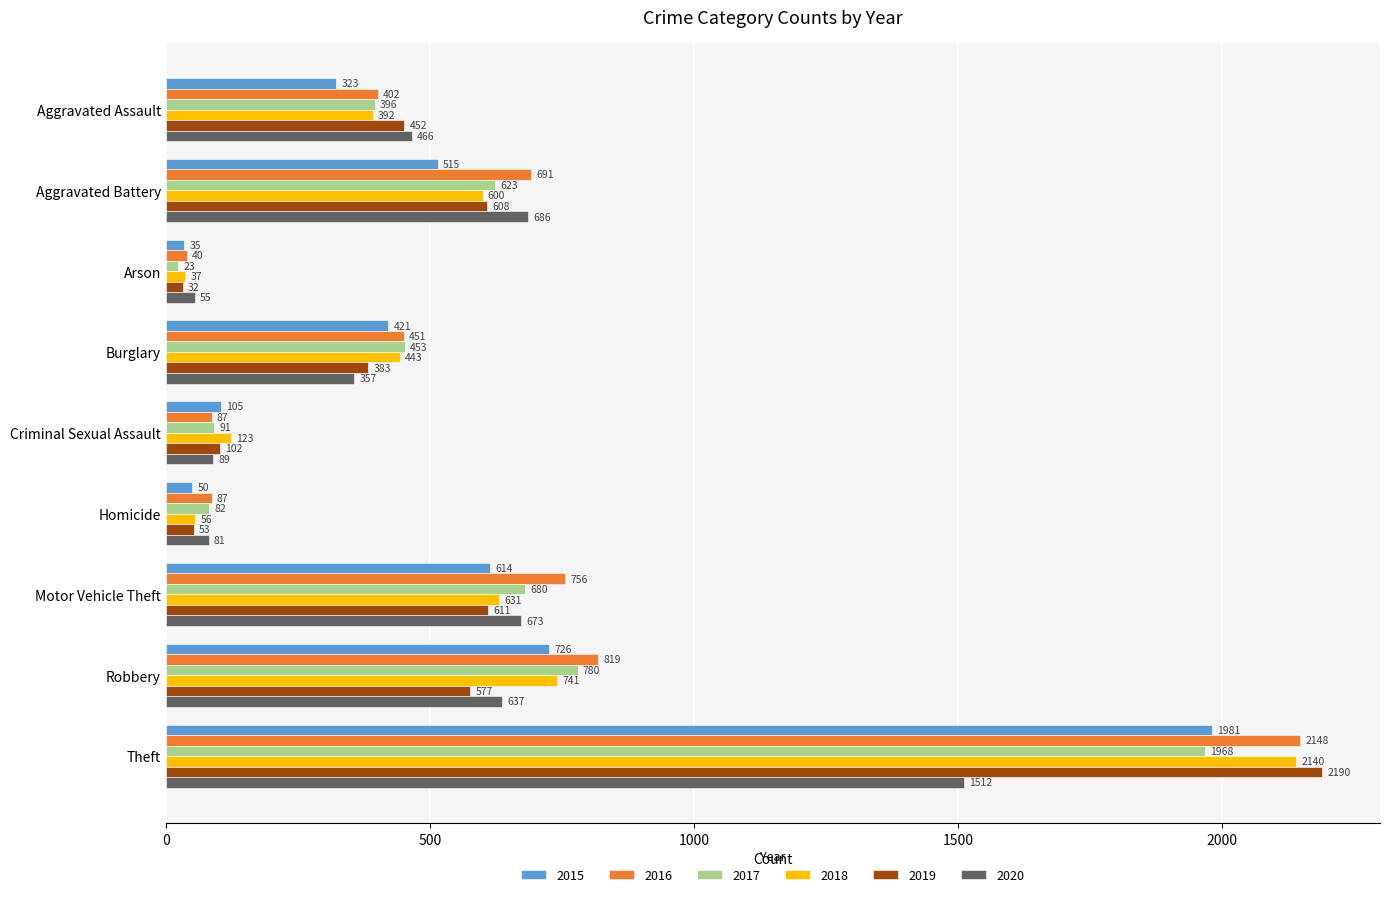

What is the sum of all 2018 values?

5163